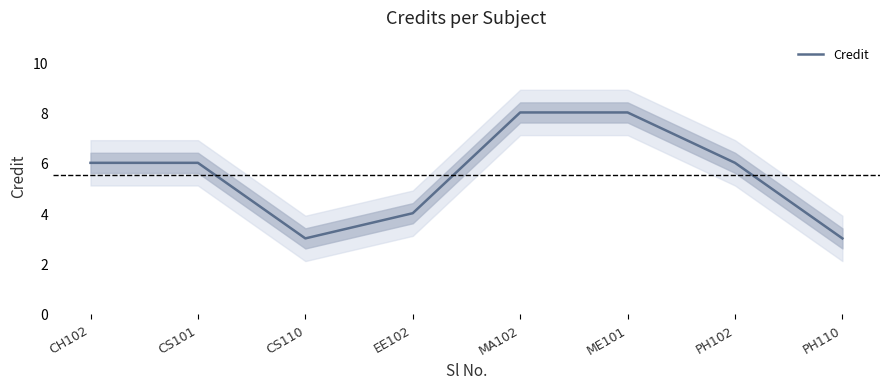

Reading left to right, what are all the values shown in this chart?

6	6	3	4	8	8	6	3